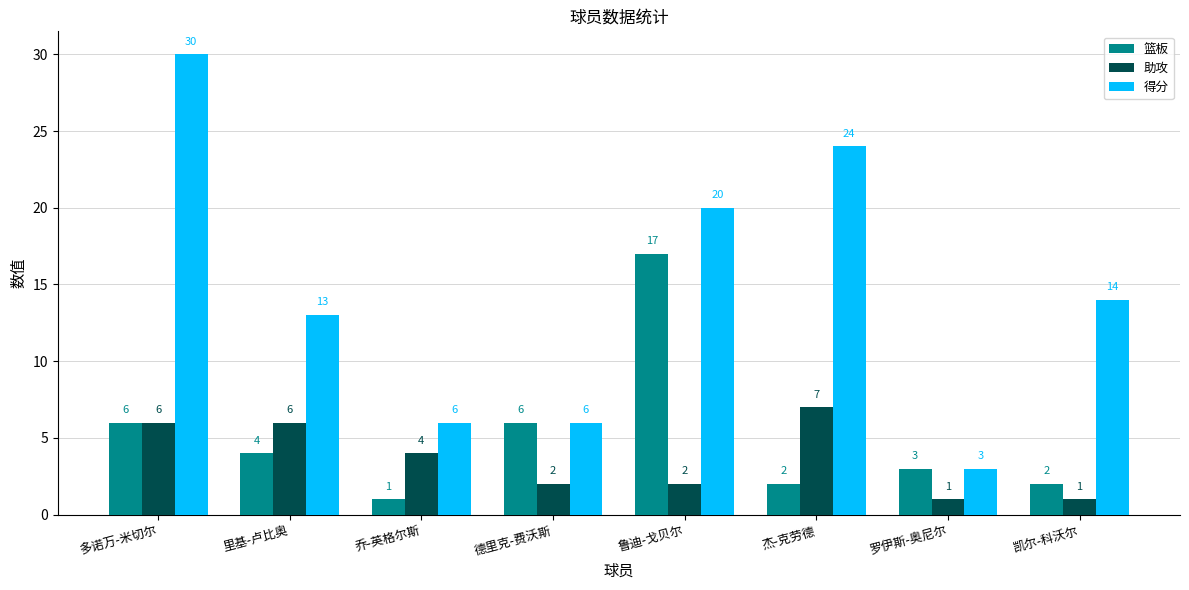

What is the maximum value for 助攻?

7